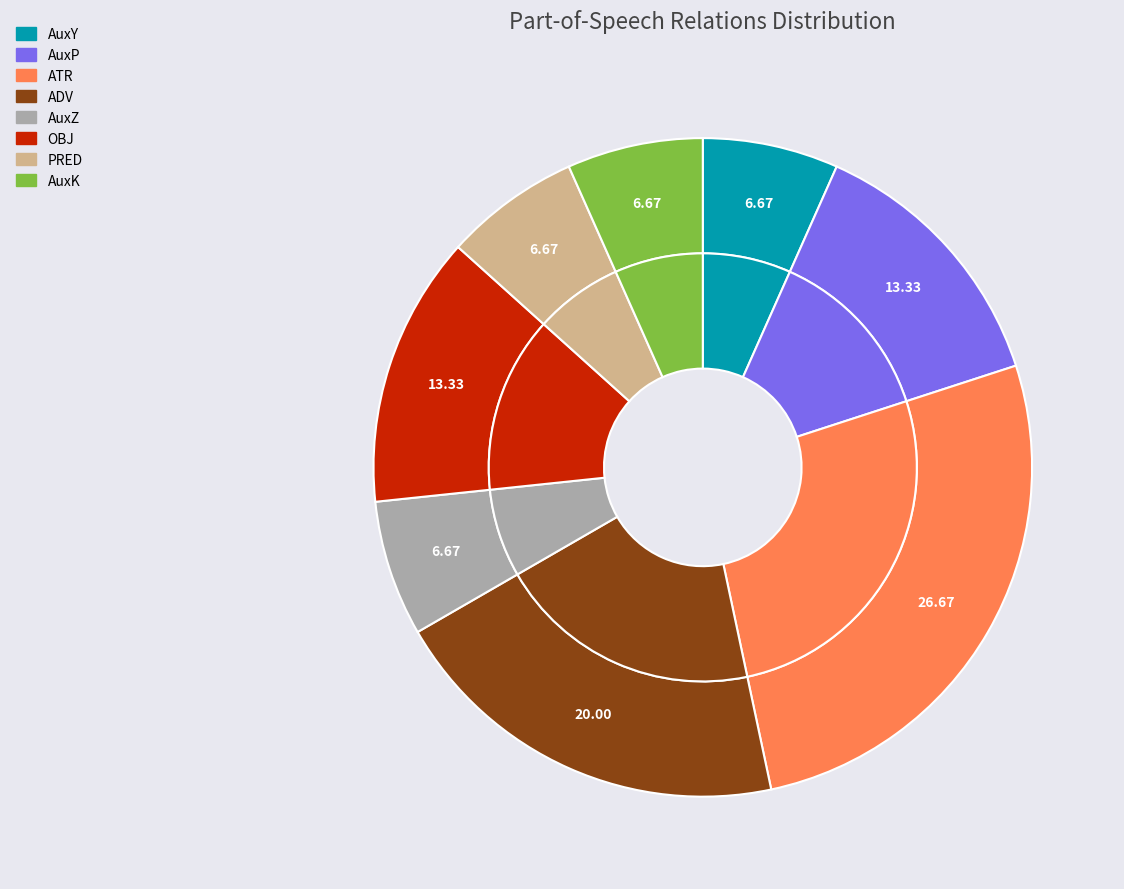

To the nearest percent, what is the combined percentage of AuxY and AuxZ?

13%